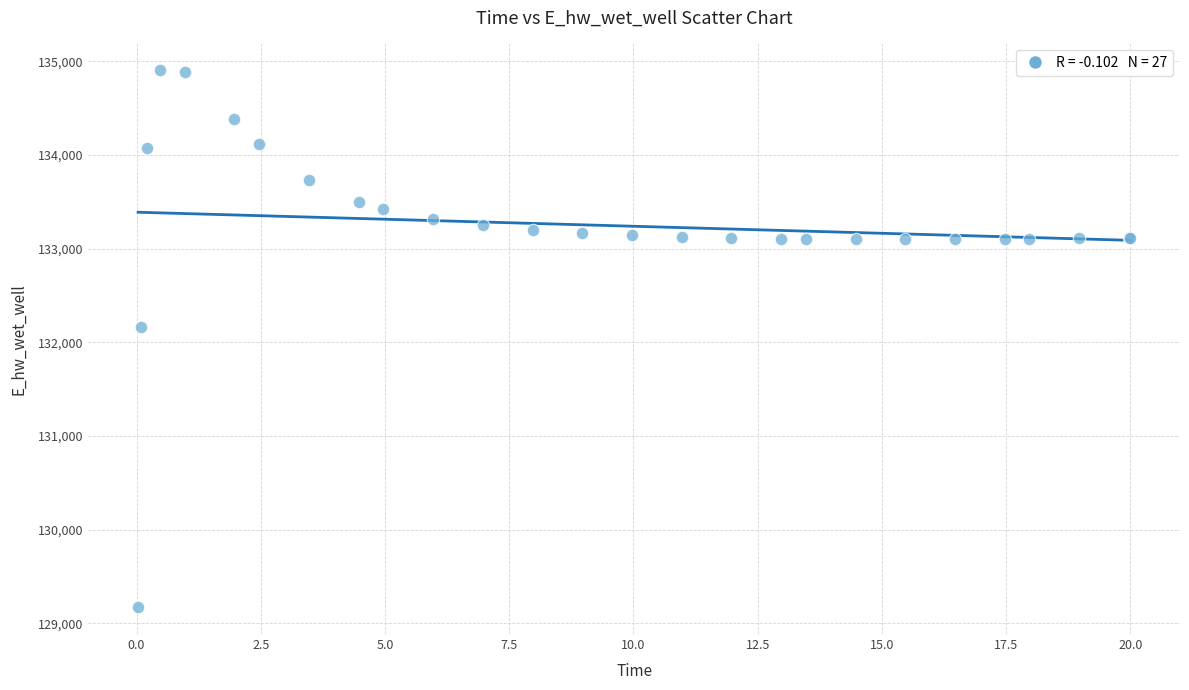

What Y value in the scatter plot is closest to 132037?

132162.6